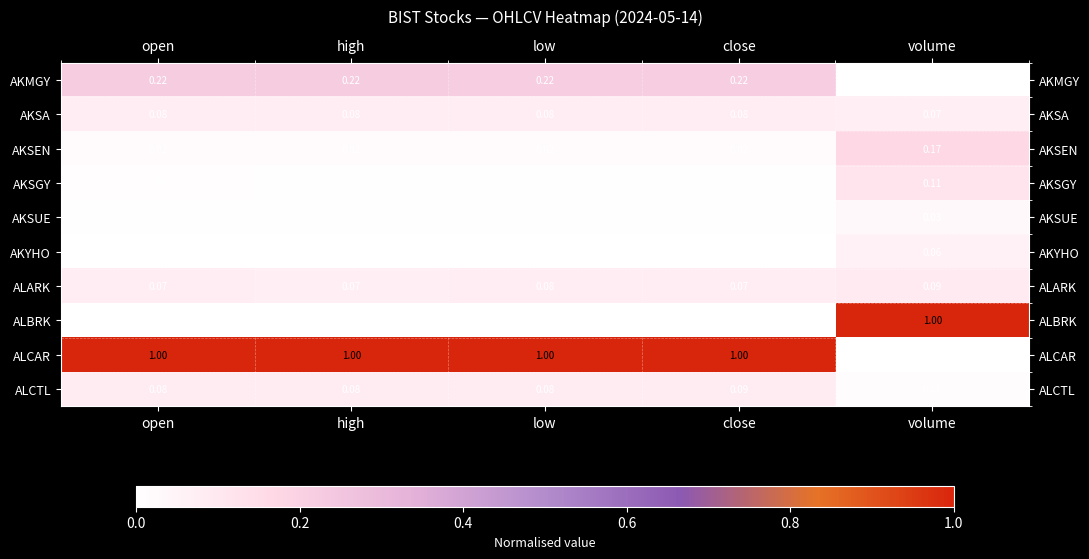

At which label does AKSGY reach its peak?

volume